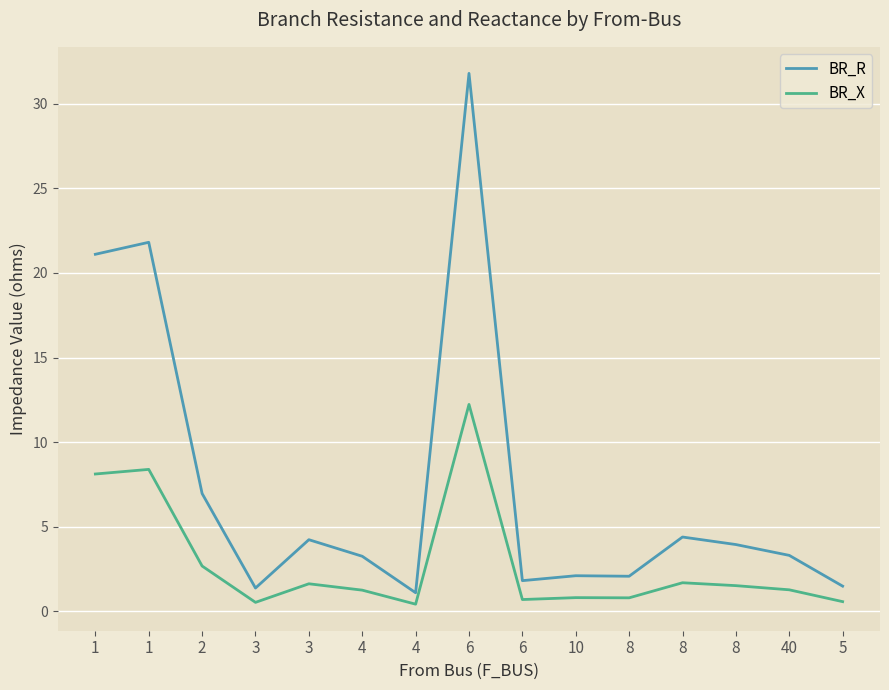

Does the chart display data point markers on the line(s)?

No